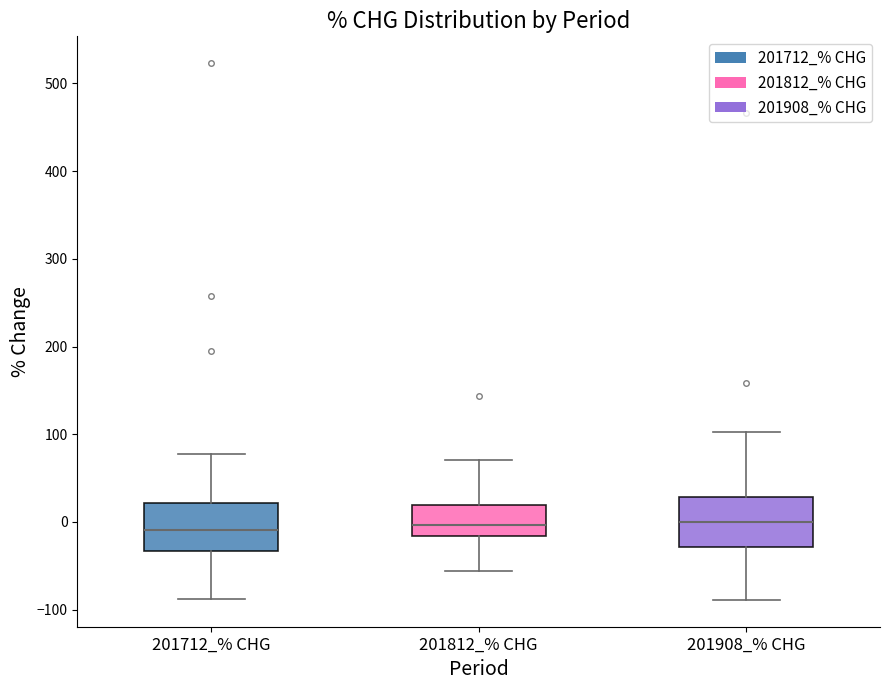

Reading left to right, read every box against the y-axis: the position of its median line, the range the box covers, and the ends of its whiskers. The values are not printed on the chart, so give them approximately, as read against the axis.

201712_% CHG: median -10, box -30 to 20, whiskers -90 to 80
201812_% CHG: median 0, box -20 to 20, whiskers -60 to 70
201908_% CHG: median 0, box -30 to 30, whiskers -90 to 100